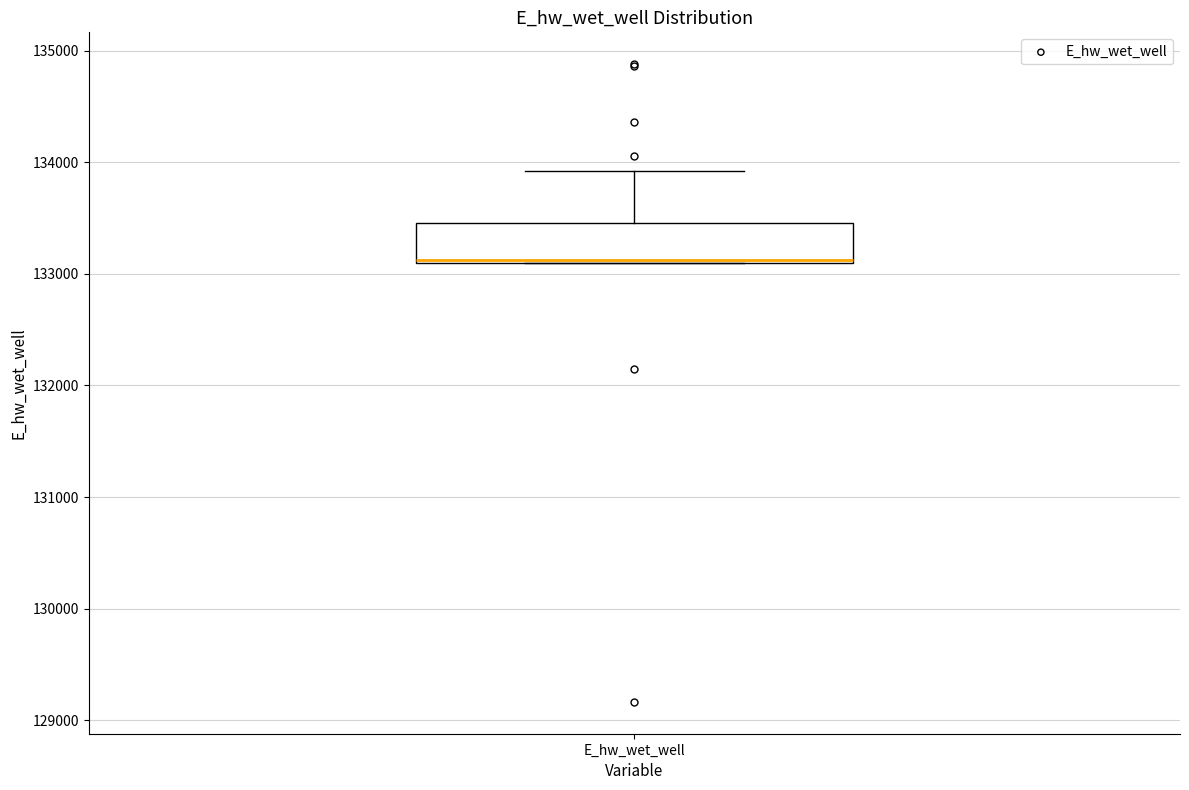

Read this box plot against the y-axis: the position of the median line, the range covered by the box, and the ends of both whiskers. The values are not printed on the chart, so give them approximately, as read against the axis.

median 133100, box 133100 to 133500, whiskers 133100 to 133900